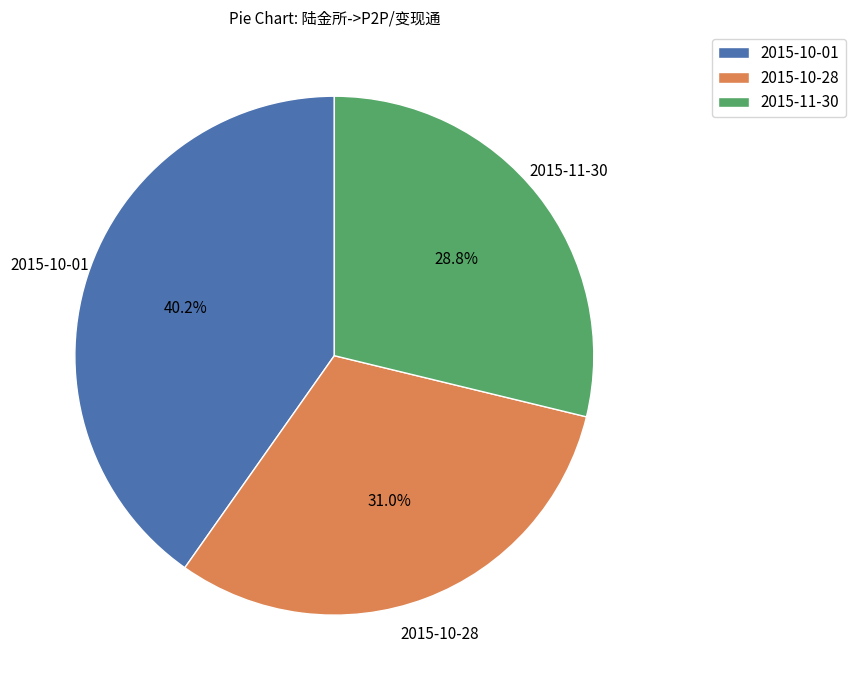

Which category has the biggest portion of the pie?

2015-10-01